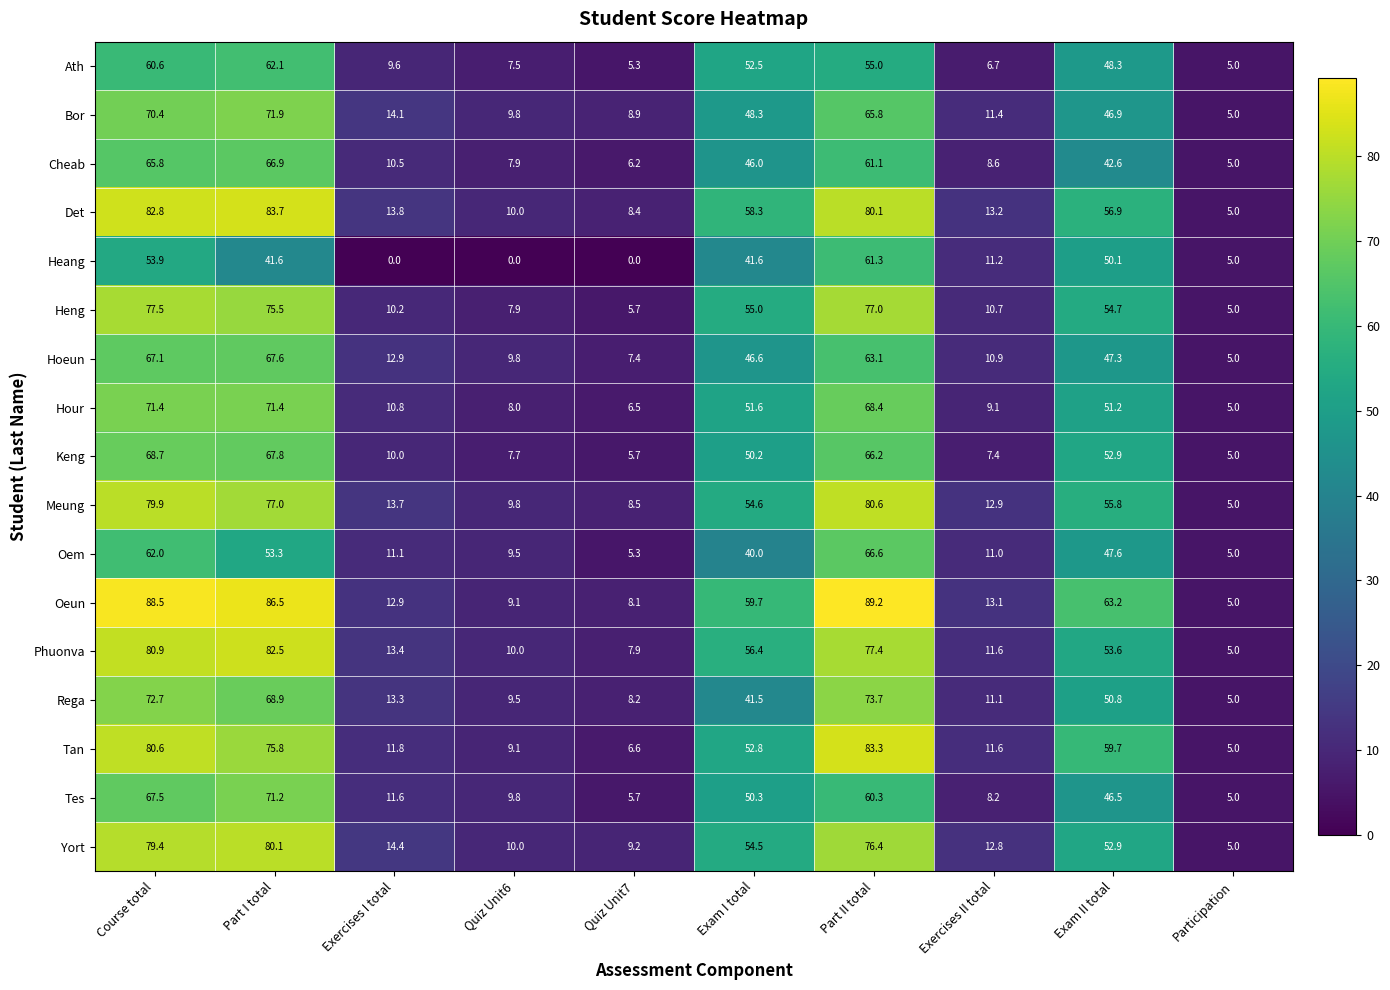

Which series has the widest spread of values?

Oeun